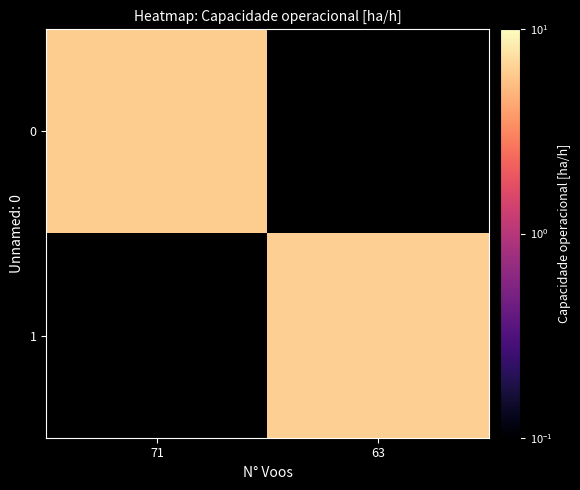

Rank the series by their maximum value, from lowest to highest.

0, 1